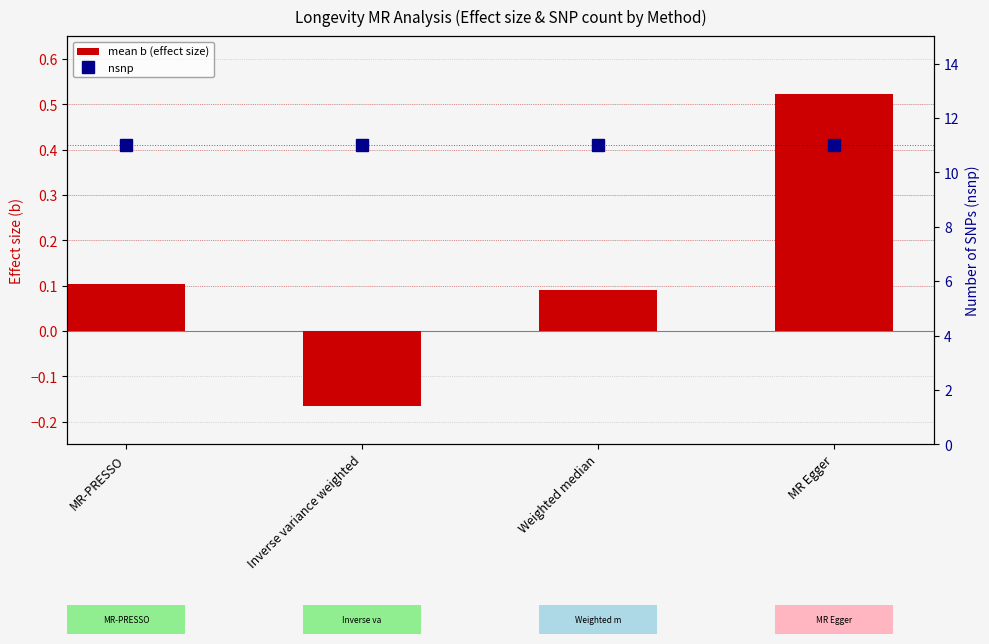

List the series in order of their overall mean, lowest first.

mean b (effect size), nsnp